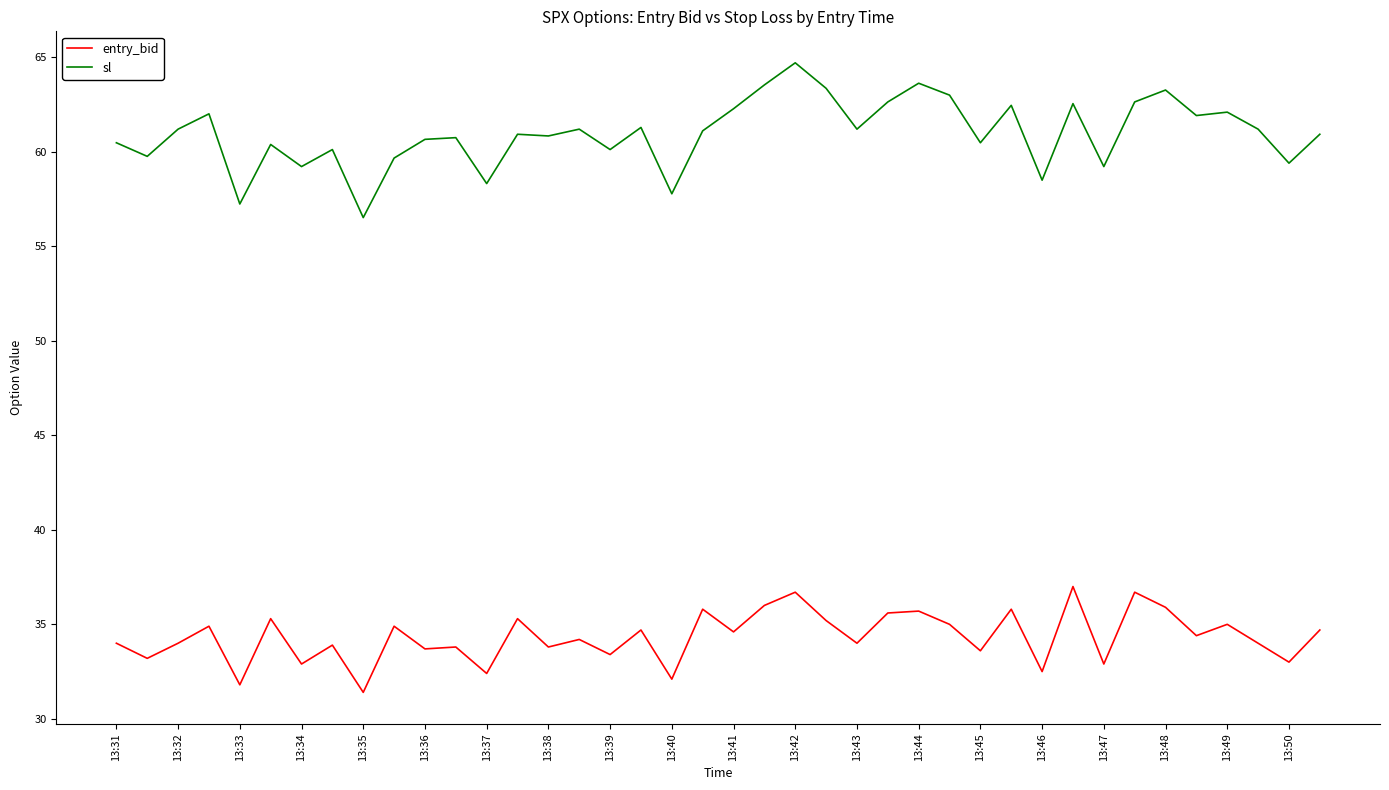

Which series has the largest total across all categories?

sl